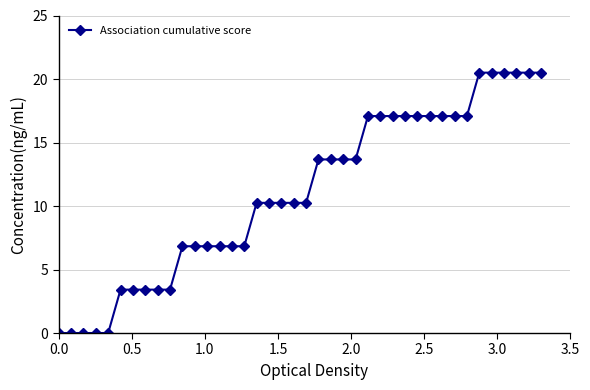

What is the difference between the maximum and minimum values?

20.5